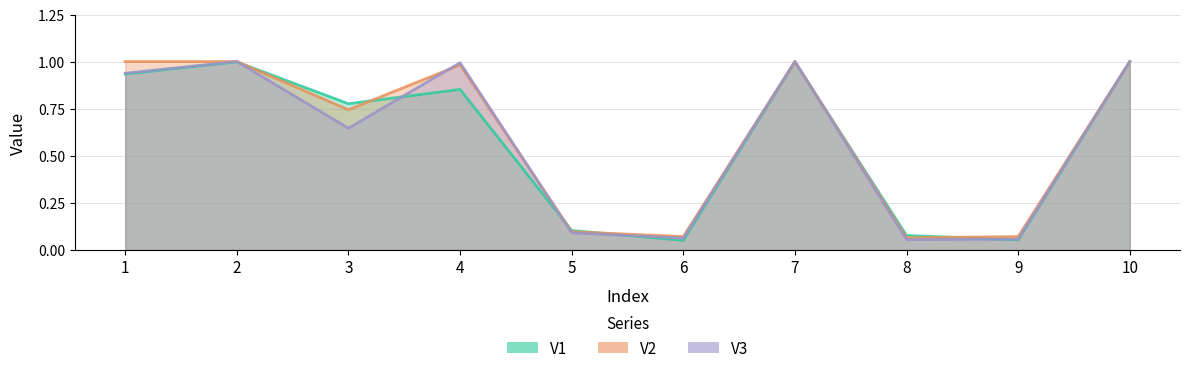

Reading left to right, what are all the values shown in this chart?

V1: 0.9	1.0	0.8	0.9	0.1	0.1	1.0	0.1	0.1	1.0
V2: 1.0	1.0	0.7	1.0	0.1	0.1	1.0	0.1	0.1	1.0
V3: 0.9	1.0	0.6	1.0	0.1	0.1	1.0	0.1	0.1	1.0